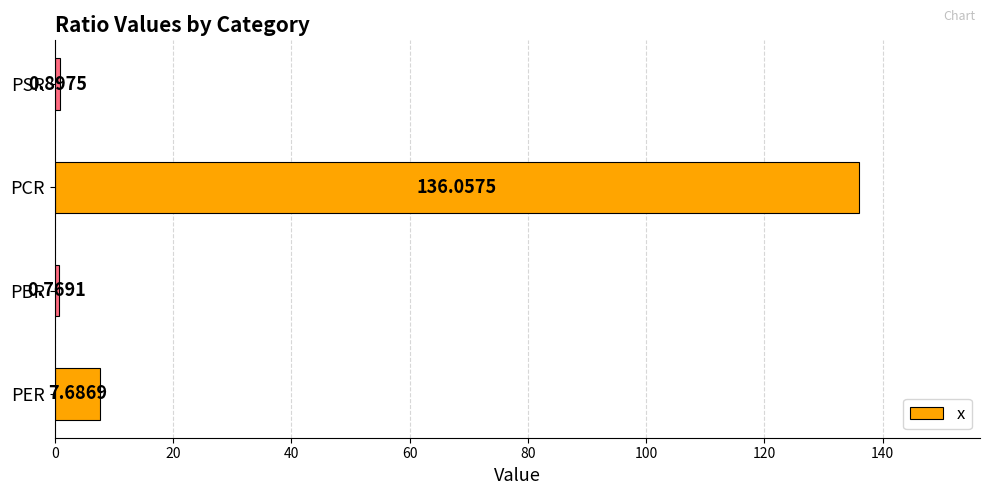

Are the bars horizontal?

Yes